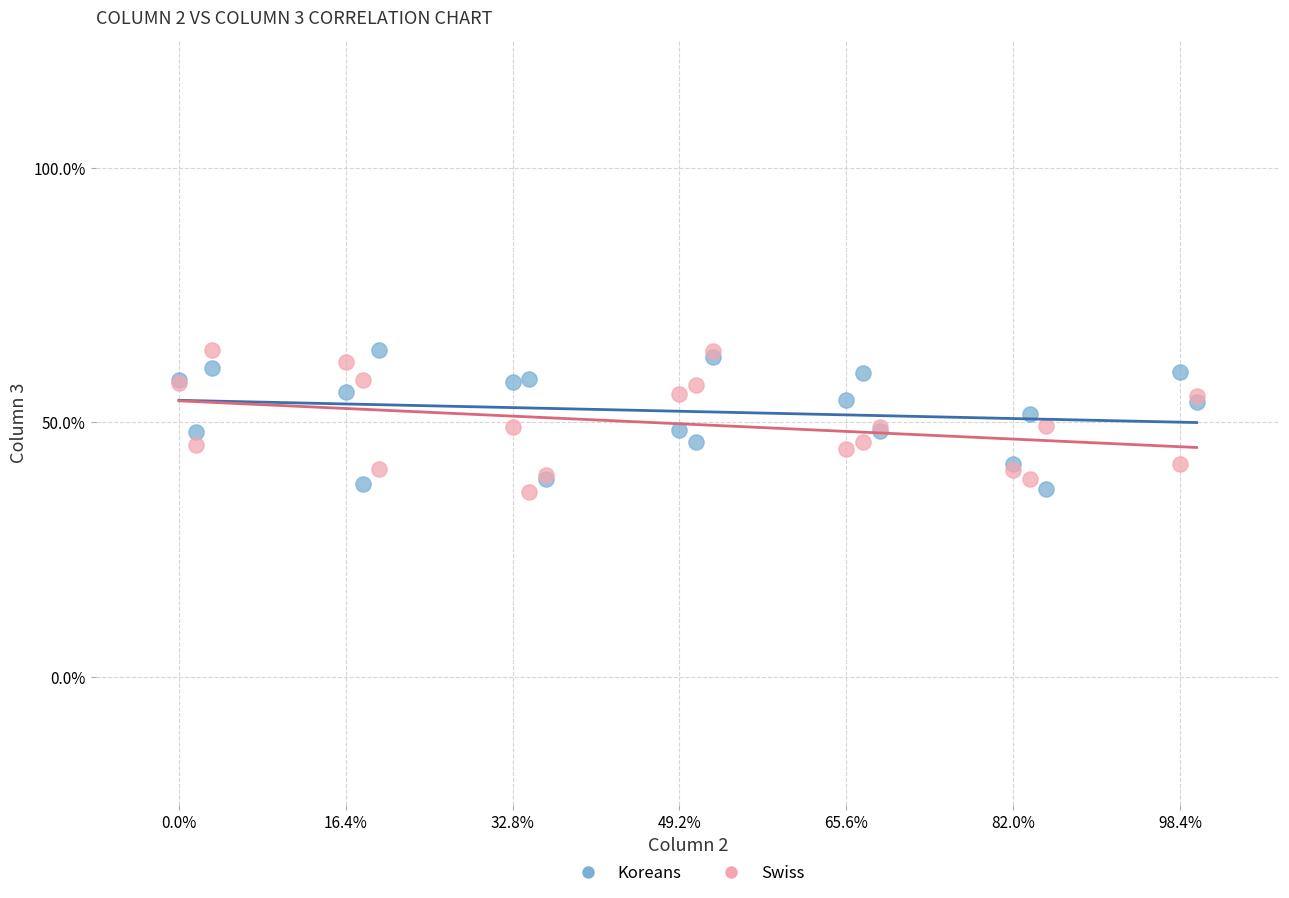

What are all the series names shown in the legend?

Koreans, Swiss